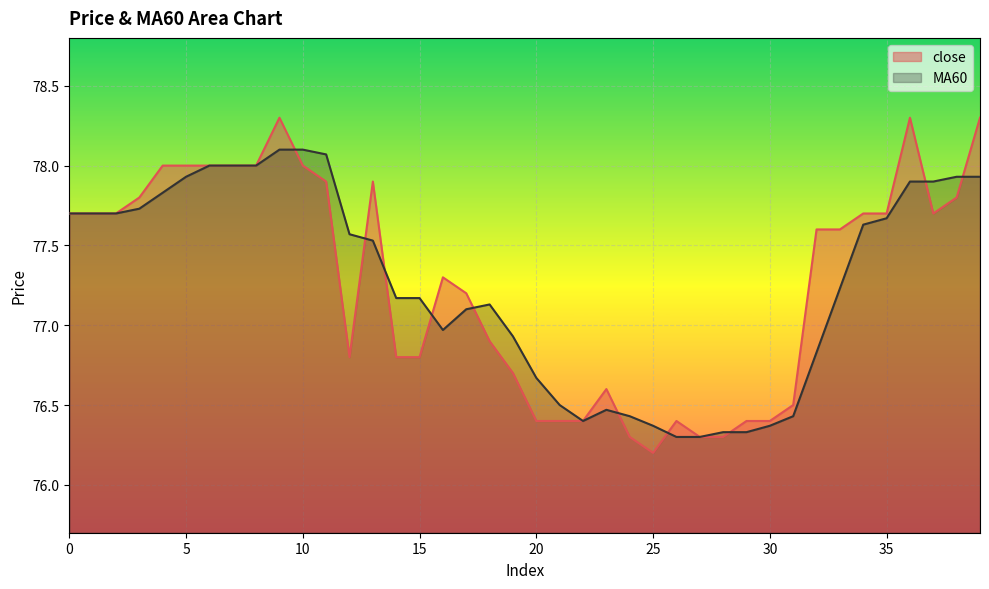

Reading right to left, extract all data points from this chart.

close: 78.3	77.8	77.7	78.3	77.7	77.7	77.6	77.6	76.5	76.4	76.4	76.3	76.3	76.4	76.2	76.3	76.6	76.4	76.4	76.4	76.7	76.9	77.2	77.3	76.8	76.8	77.9	76.8	77.9	78.0	78.3	78.0	78.0	78.0	78.0	78.0	77.8	77.7	77.7	77.7
MA60: 77.9	77.9	77.9	77.9	77.7	77.6	77.2	76.8	76.4	76.4	76.3	76.3	76.3	76.3	76.4	76.4	76.5	76.4	76.5	76.7	76.9	77.1	77.1	77.0	77.2	77.2	77.5	77.6	78.1	78.1	78.1	78.0	78.0	78.0	77.9	77.8	77.7	77.7	77.7	77.7